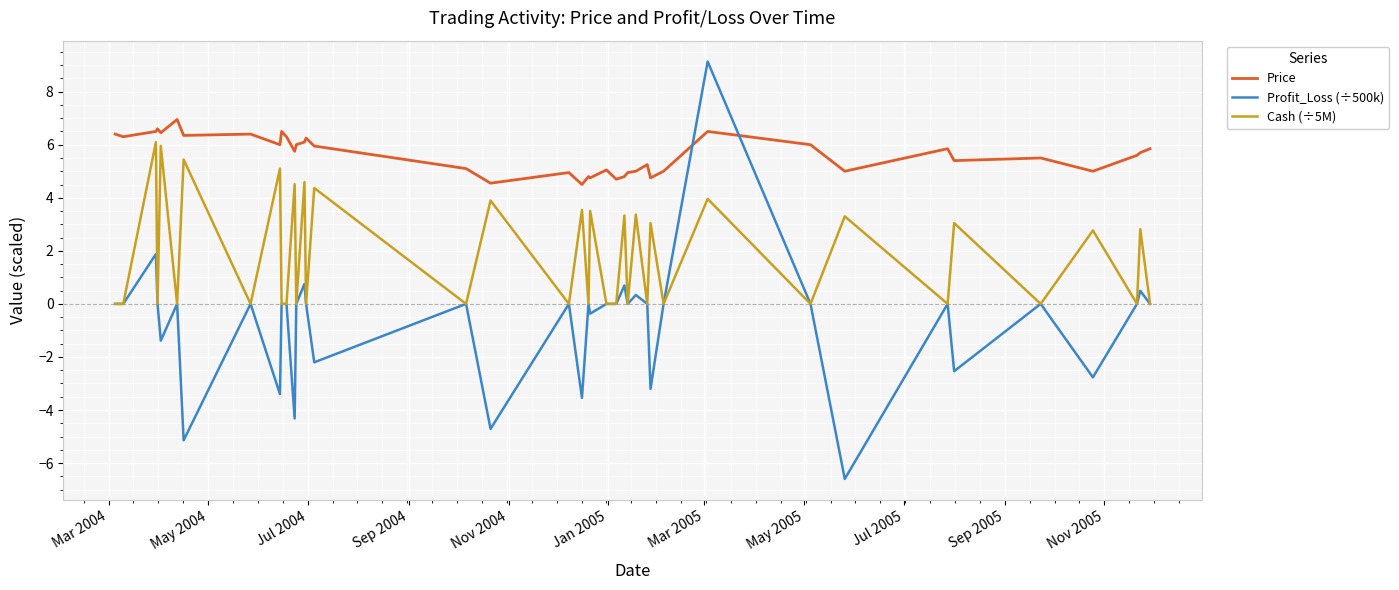

Rank the series by their average value, from highest to lowest.

Price, Cash (÷5M), Profit_Loss (÷500k)